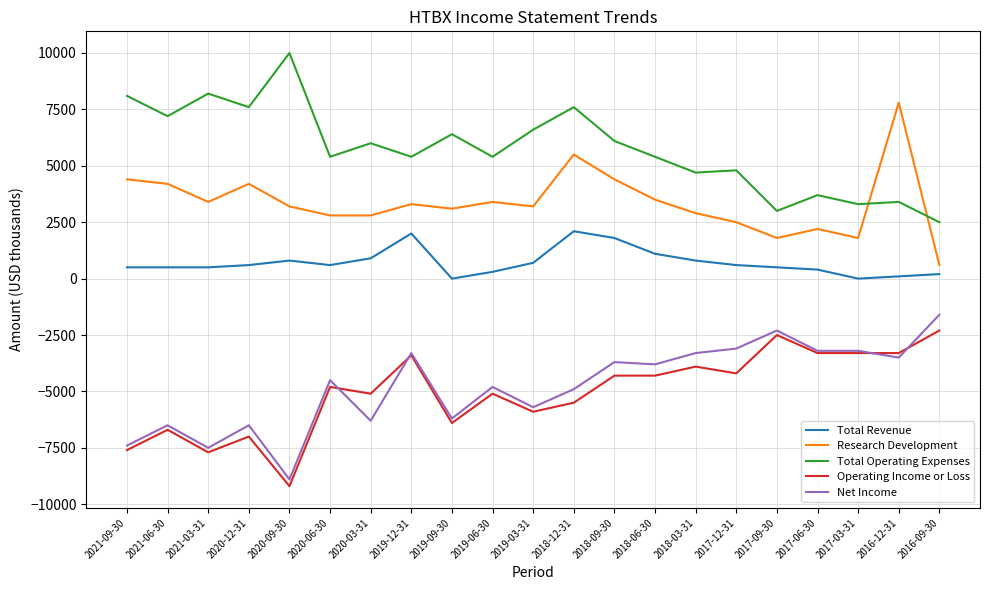

The Total Operating Expenses series shows 3700 at 2017-06-30. True or false?

True